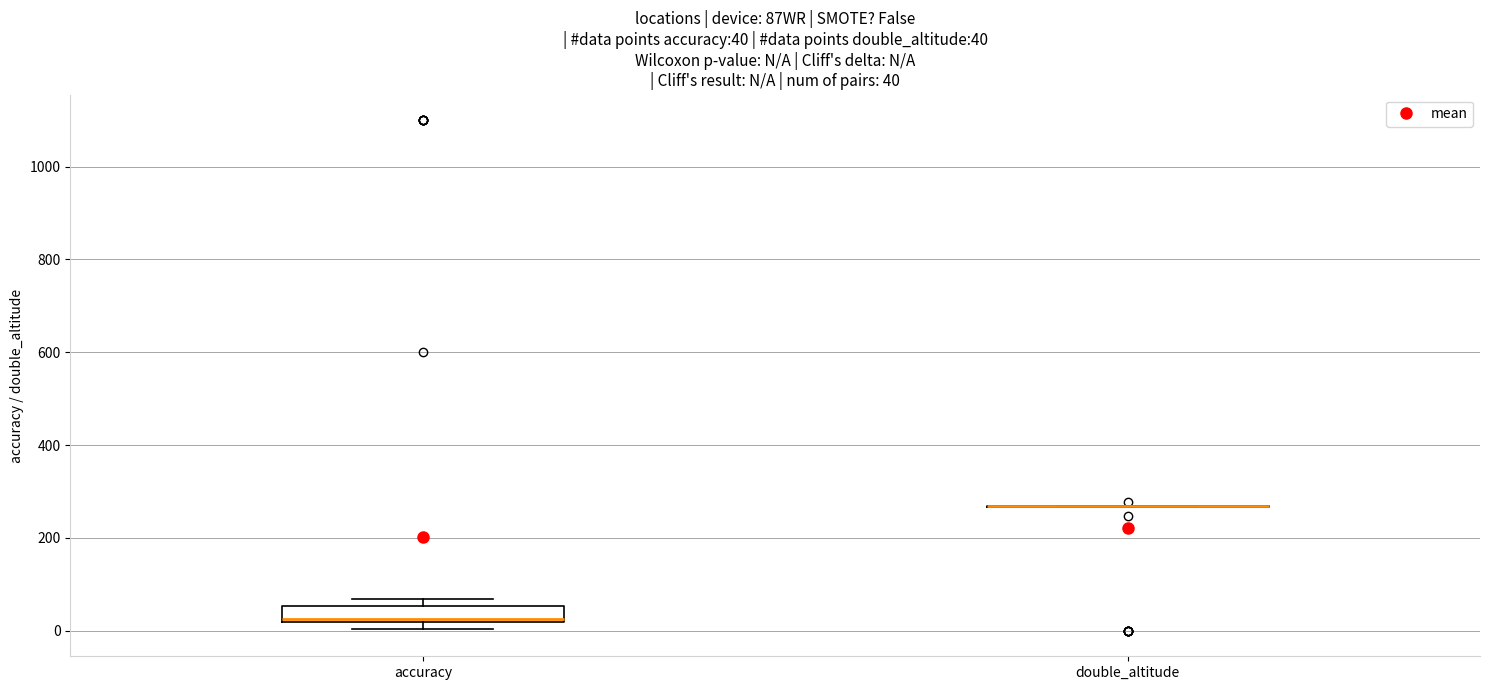

Comparing the boxes themselves (not the whiskers), which one is the tallest?

accuracy